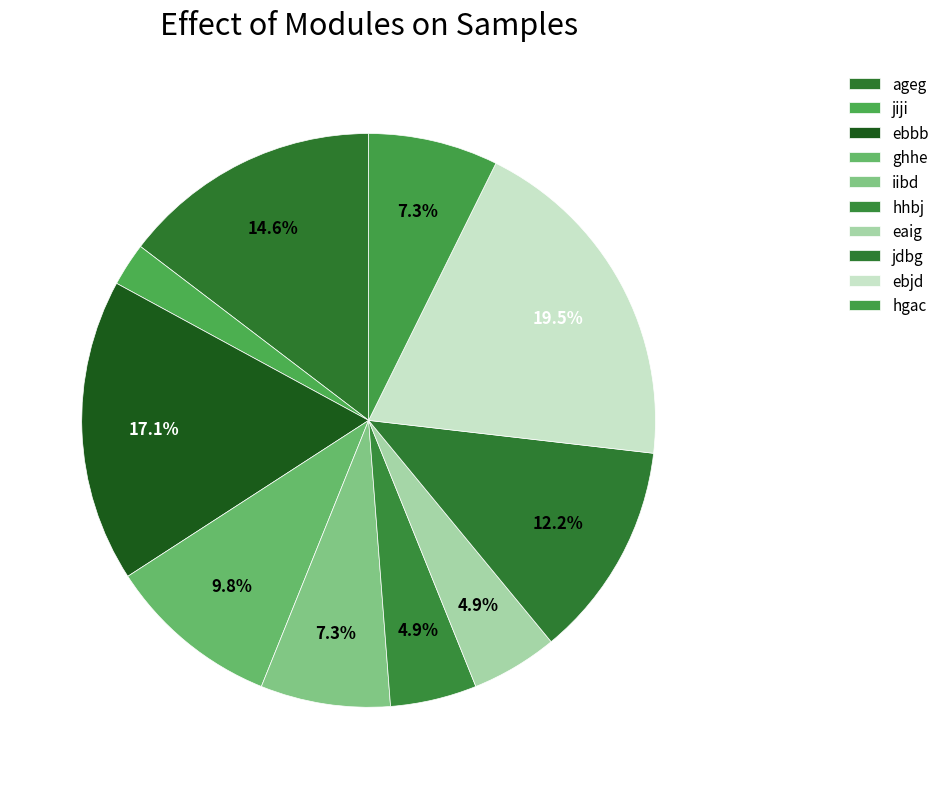

Do ageg and ghhe together represent more than half of the pie?

No